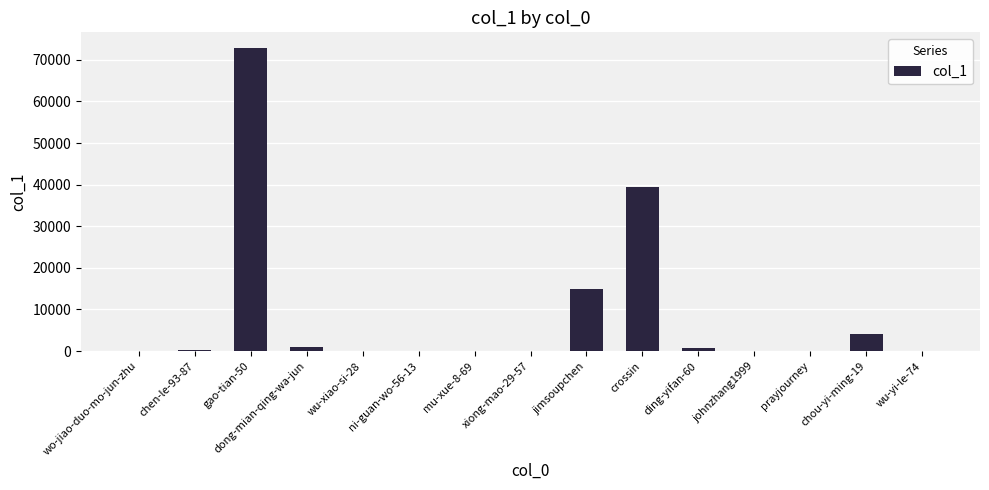

What is the sum of all values?

133939